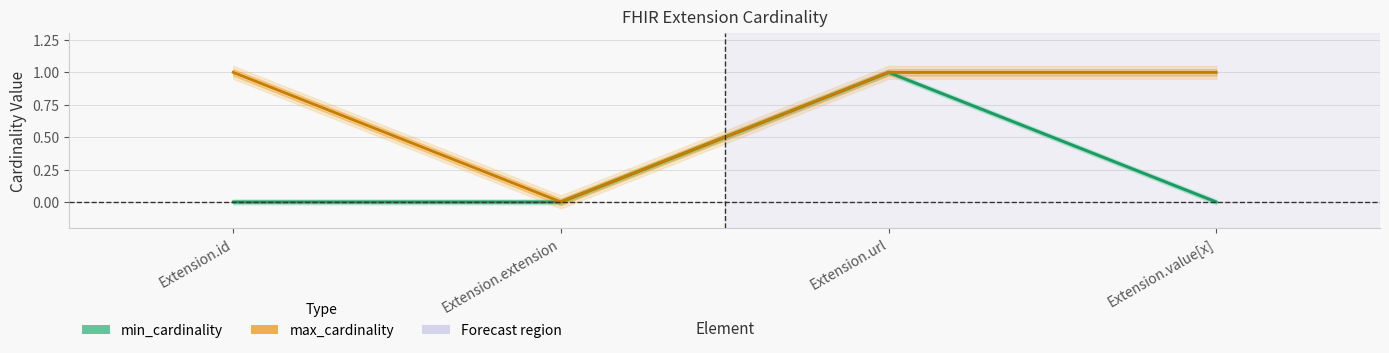

How many categories are shown in the chart?

4